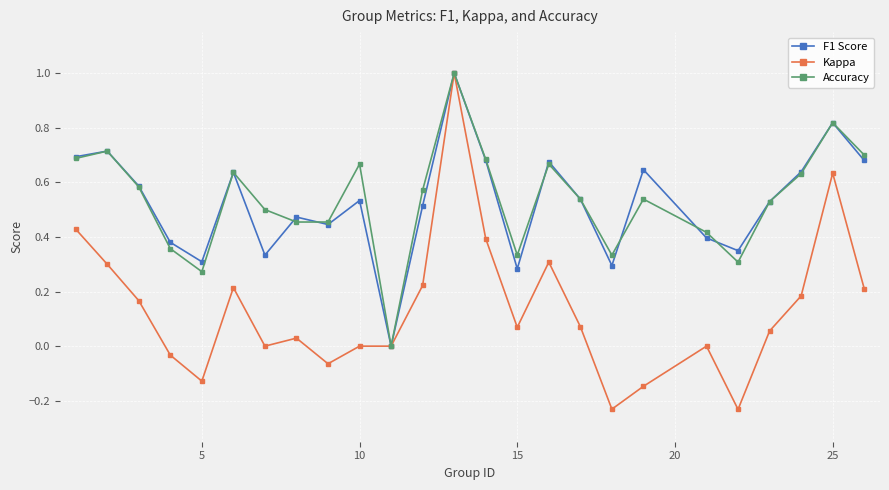

True or false: Kappa has more than 0 points higher than both neighbors.

True